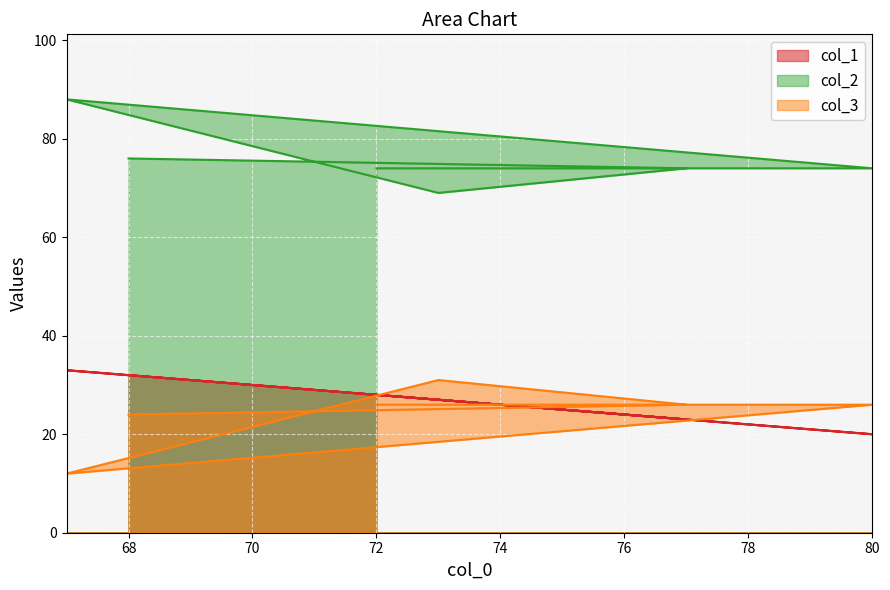

What is the spread (max minus min) of values at 77?

51